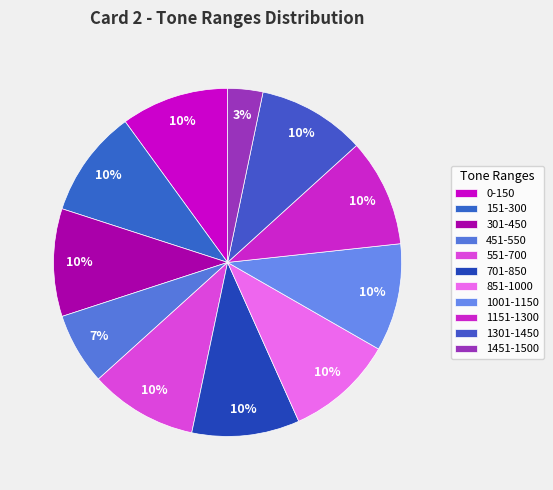

Is there a majority slice in this chart?

No